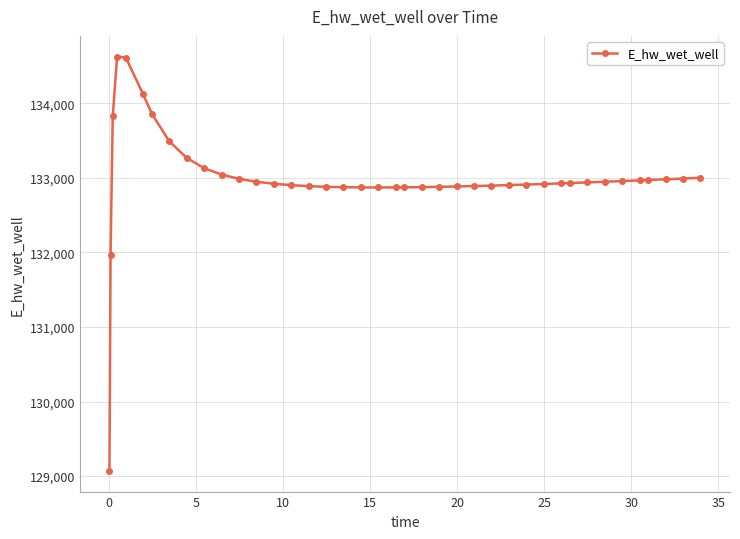

Does the chart display data point markers on the line(s)?

Yes